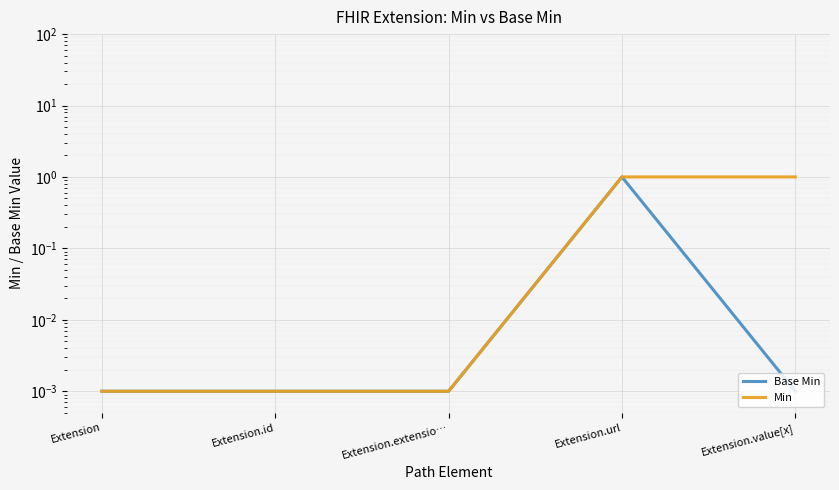

Which series changed the most between Extension and Extension.id?

Base Min